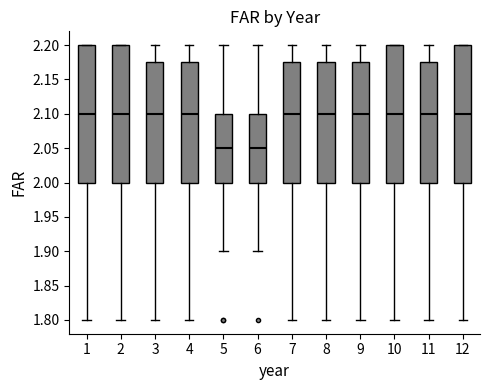

Reading left to right, transcribe this box plot: for each box, give where its median line is, the range the box spans, and where its two whiskers end, as read against the y-axis. The values are not printed on the chart, so give them approximately, as read against the axis.

1: median 2.100, box 2.000 to 2.200, whiskers 1.800 to 2.200
2: median 2.100, box 2.000 to 2.200, whiskers 1.800 to 2.200
3: median 2.100, box 2.000 to 2.175, whiskers 1.800 to 2.200
4: median 2.100, box 2.000 to 2.175, whiskers 1.800 to 2.200
5: median 2.050, box 2.000 to 2.100, whiskers 1.900 to 2.200
6: median 2.050, box 2.000 to 2.100, whiskers 1.900 to 2.200
7: median 2.100, box 2.000 to 2.175, whiskers 1.800 to 2.200
8: median 2.100, box 2.000 to 2.175, whiskers 1.800 to 2.200
9: median 2.100, box 2.000 to 2.175, whiskers 1.800 to 2.200
10: median 2.100, box 2.000 to 2.200, whiskers 1.800 to 2.200
11: median 2.100, box 2.000 to 2.175, whiskers 1.800 to 2.200
12: median 2.100, box 2.000 to 2.200, whiskers 1.800 to 2.200